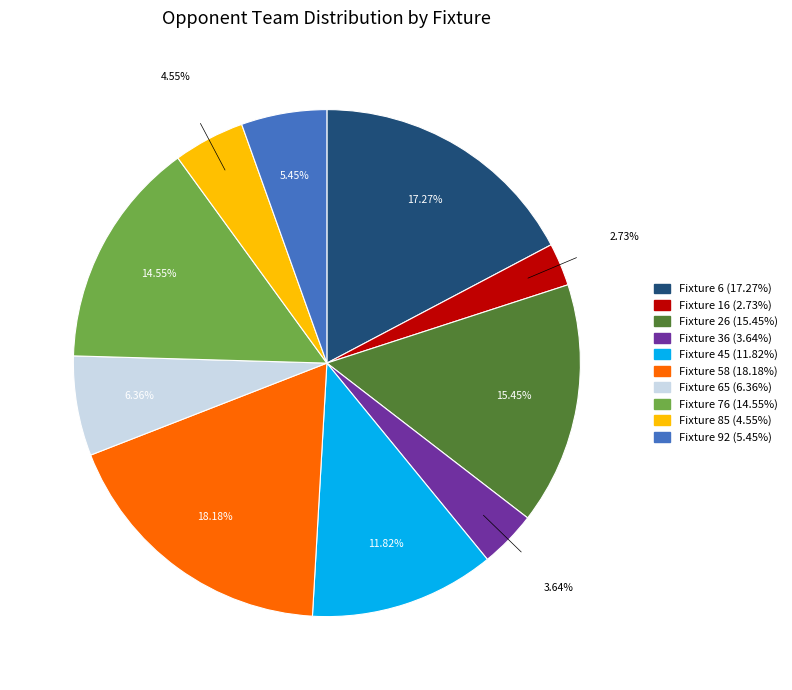

Does any single category account for the majority?

No